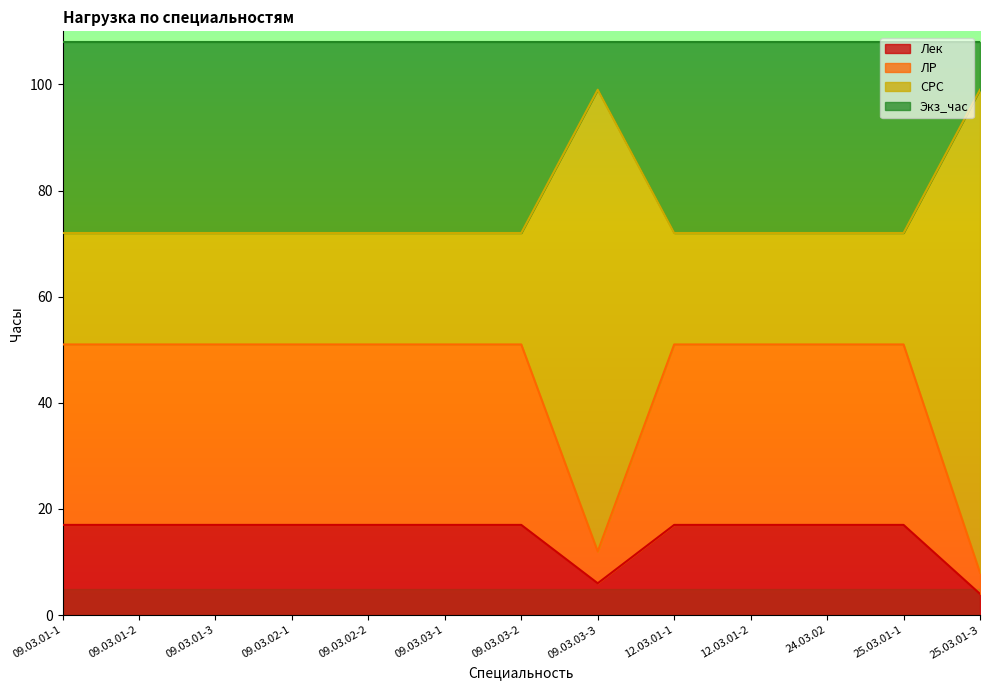

What is the total value across all series at 25.03.01-З?

108